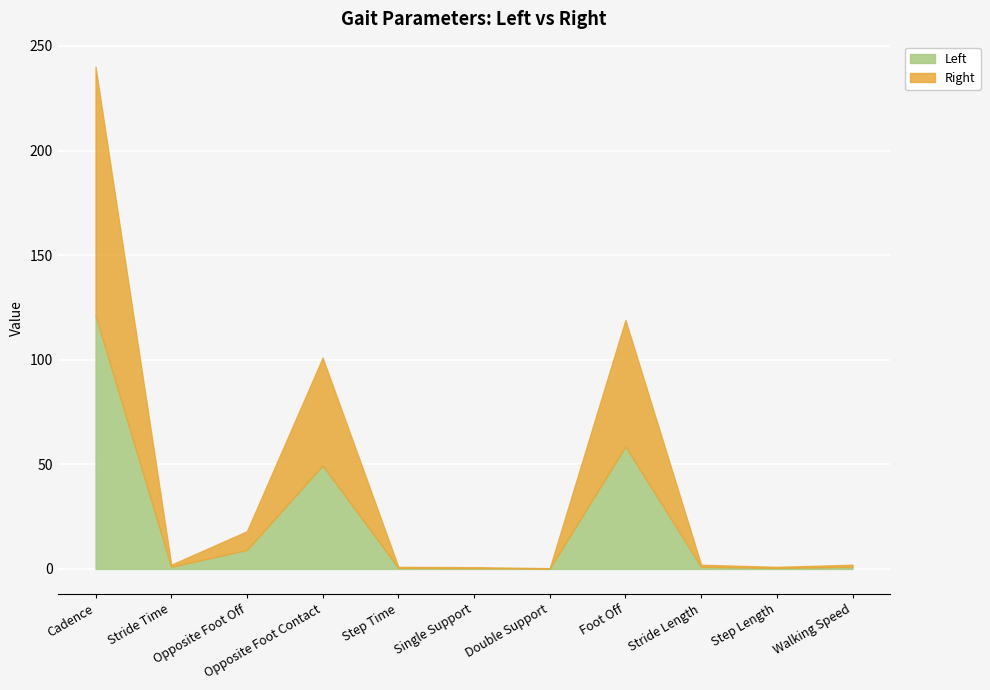

What are all the series names shown in the legend?

Left, Right